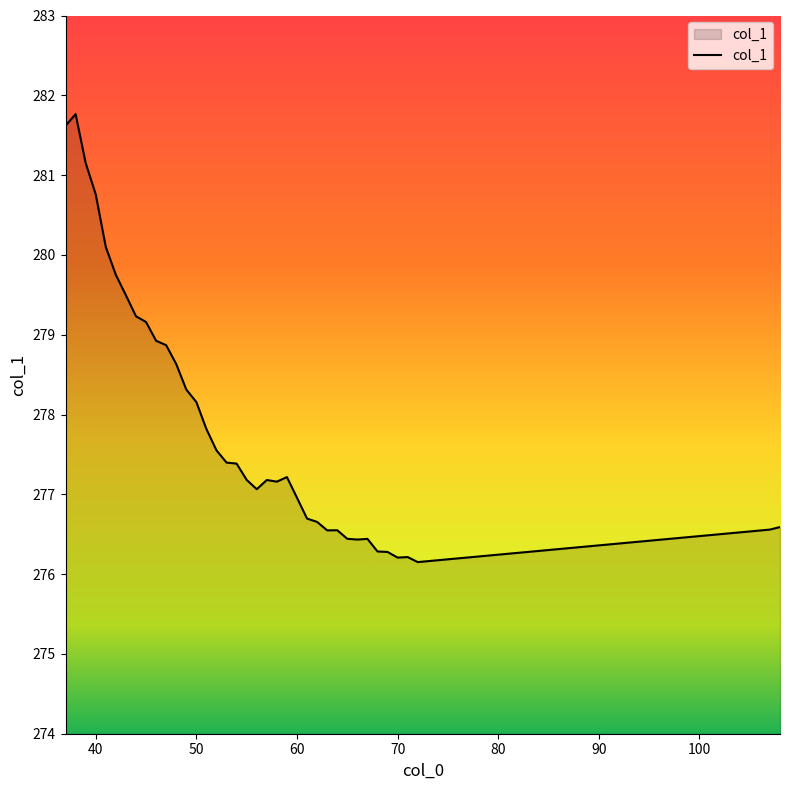

What is the smallest value displayed?

276.2